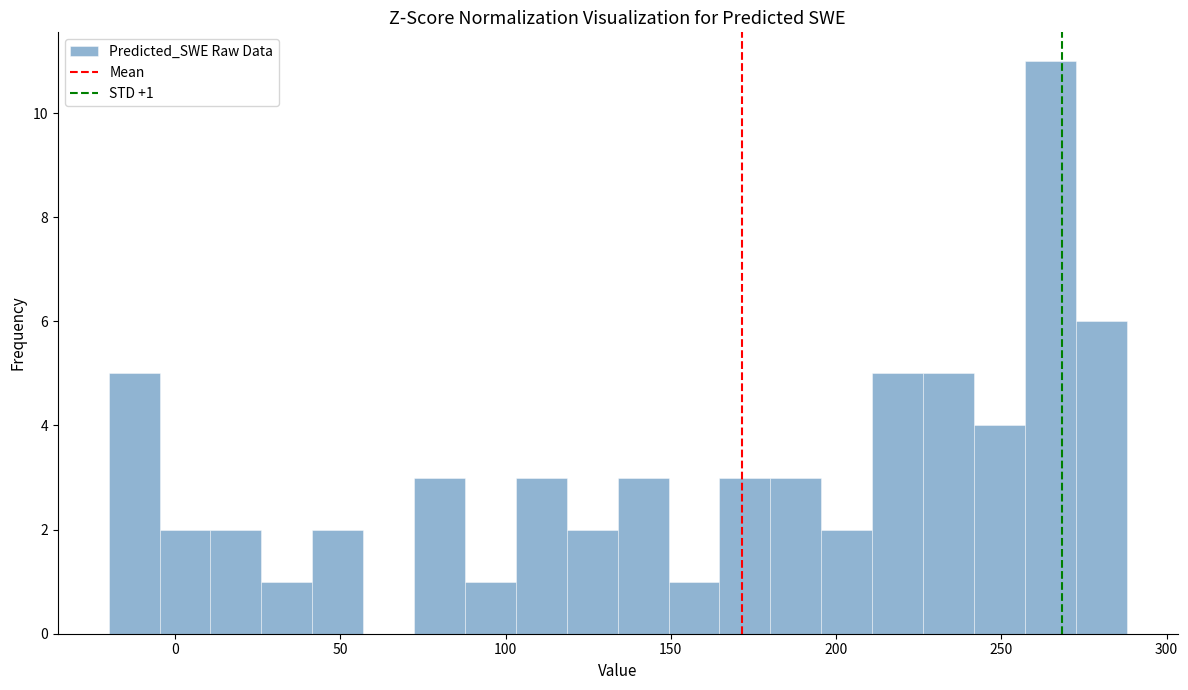

Around what value on the x-axis is the tallest bar? Give the approximate position of its centre, as read against the axis.

265